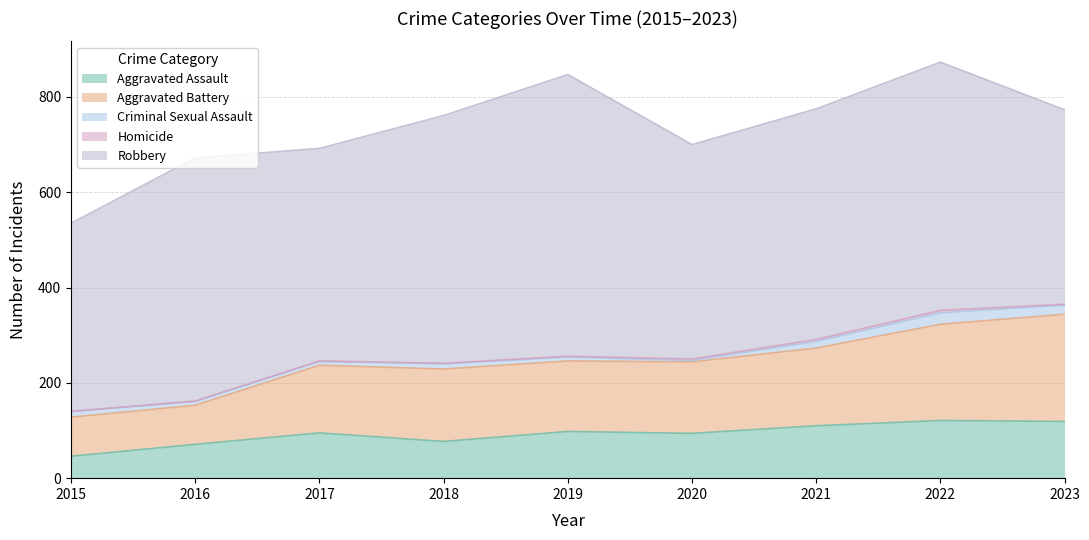

Which category has the lowest value in the Aggravated Assault series?

2015